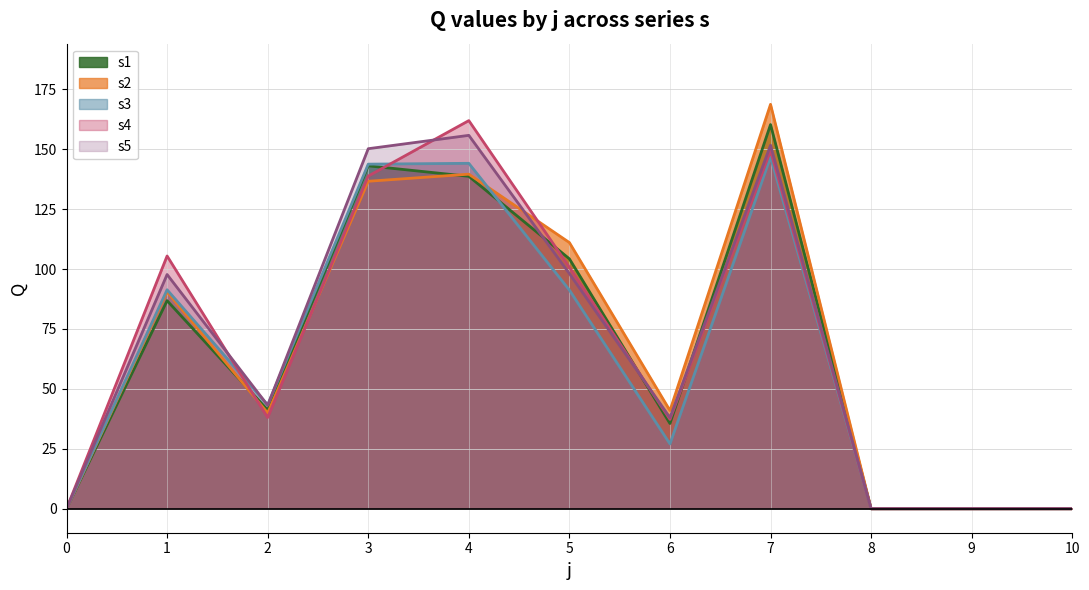

Where is the first local maximum for s3?

1